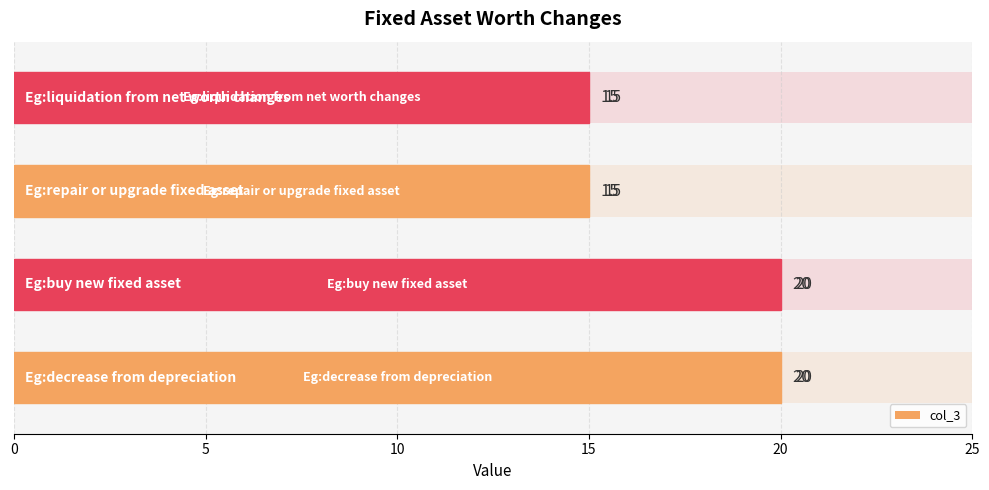

Count the number of data series in this chart.

1